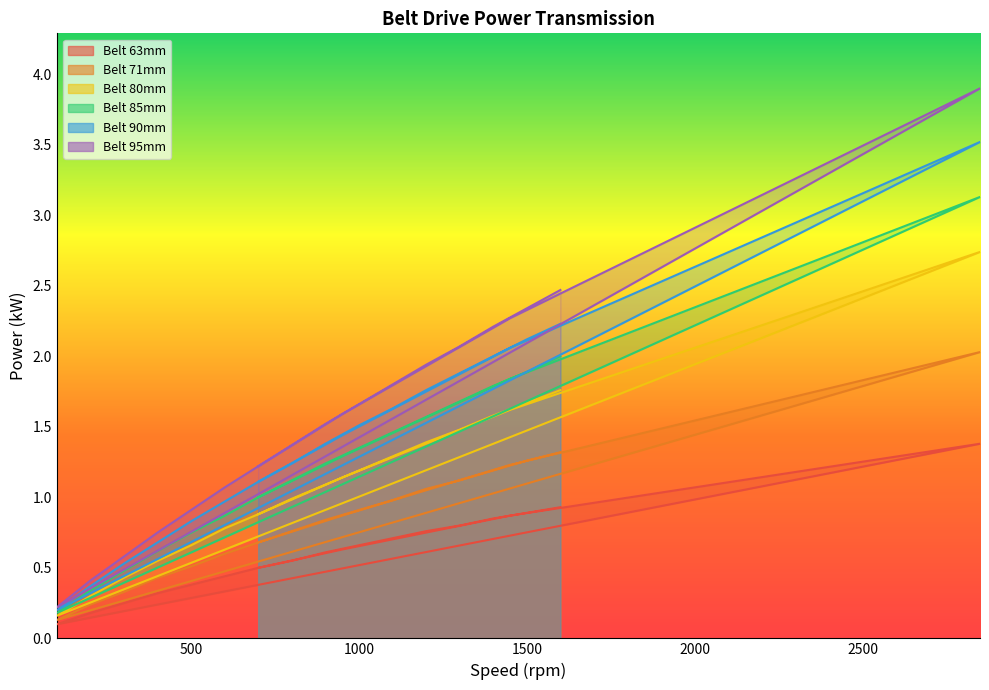

Which series changed the most between 700 and 1600?

95